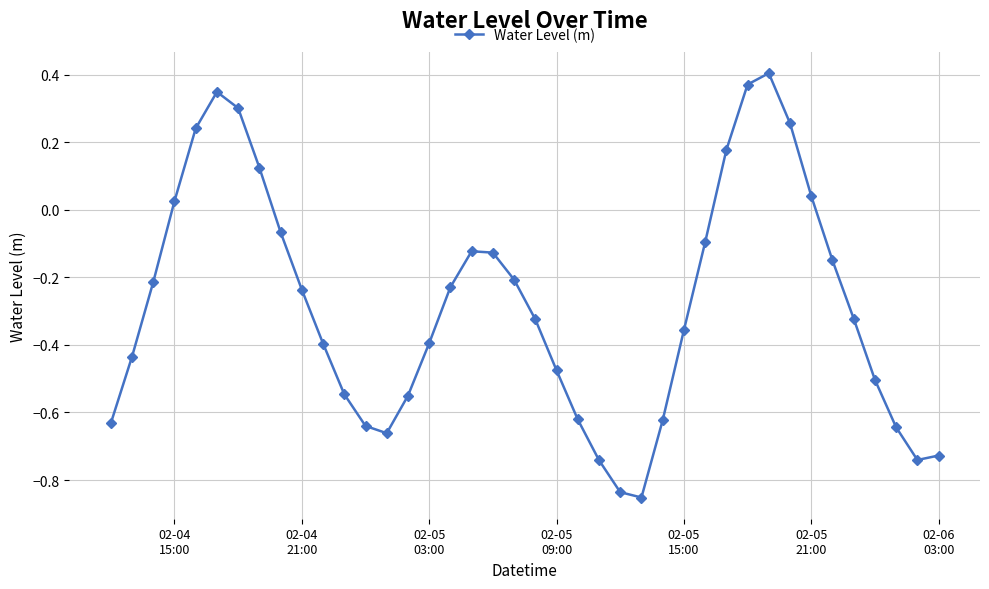

True or false: the data has more than 0 interior local peaks.

True